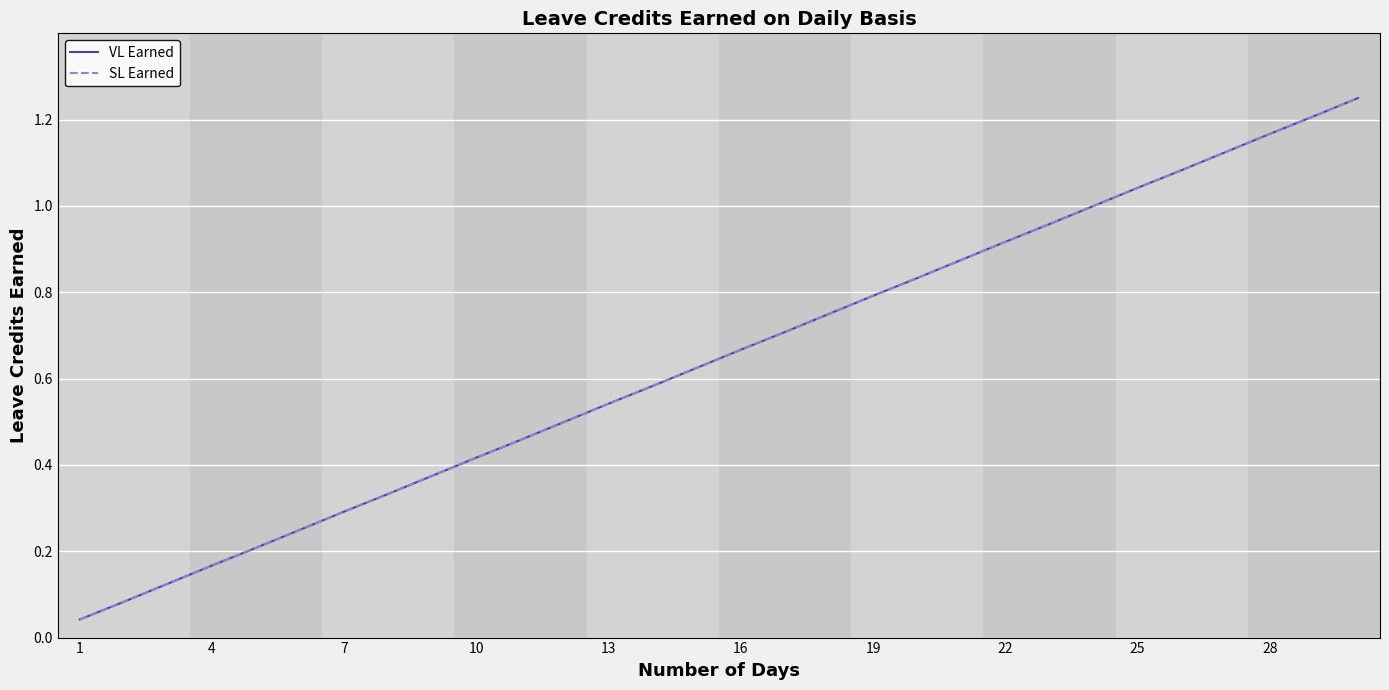

True or false: VL Earned has more than 0 interior local peaks.

False